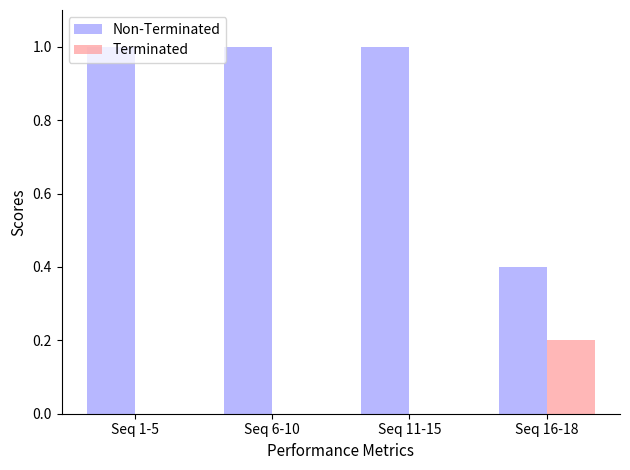

What is the sum of the Non-Terminated values at Seq 11-15 and Seq 16-18?

1.4